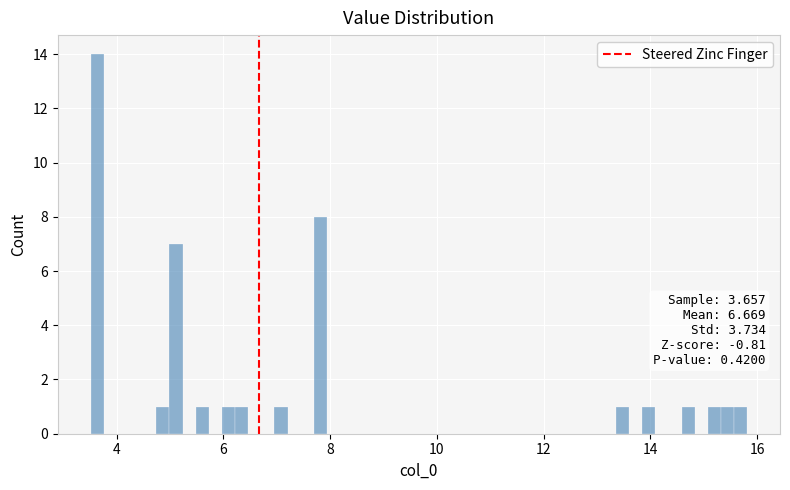

Read against the x-axis, roughly where is the centre of the tallest bar?

3.6